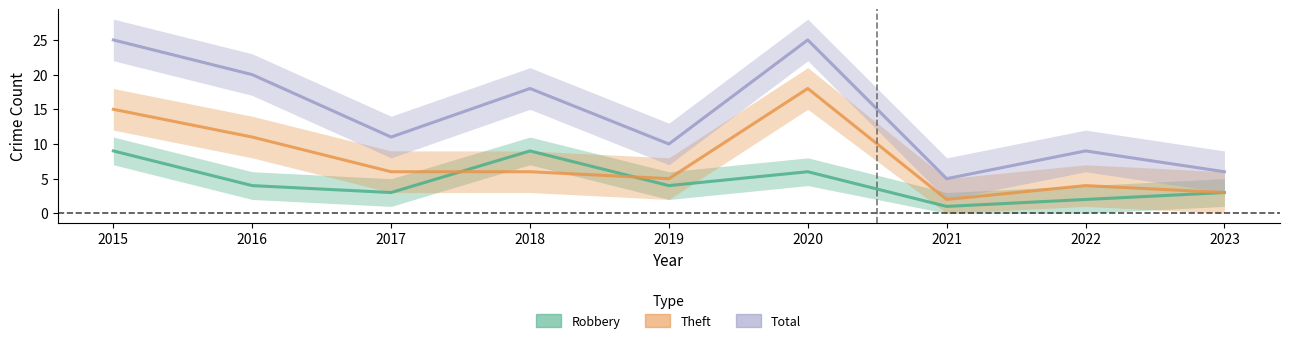

At which category is the sum across all series the highest?

2015